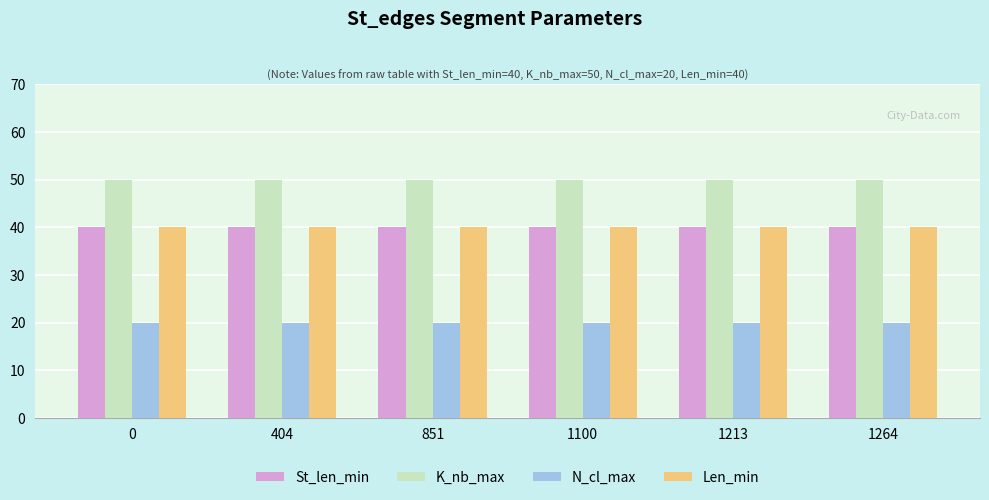

At how many categories does at least one series exceed 20?

6